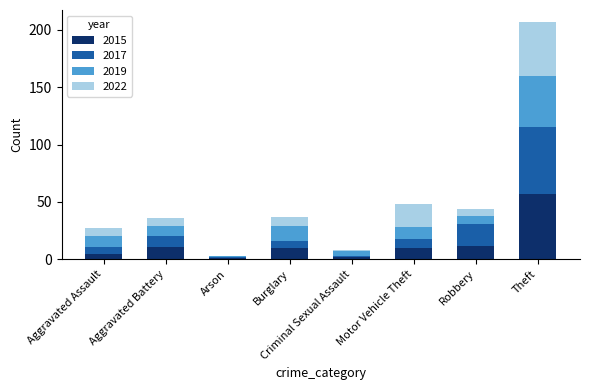

Which category has the highest value in the 2015 series?

Theft